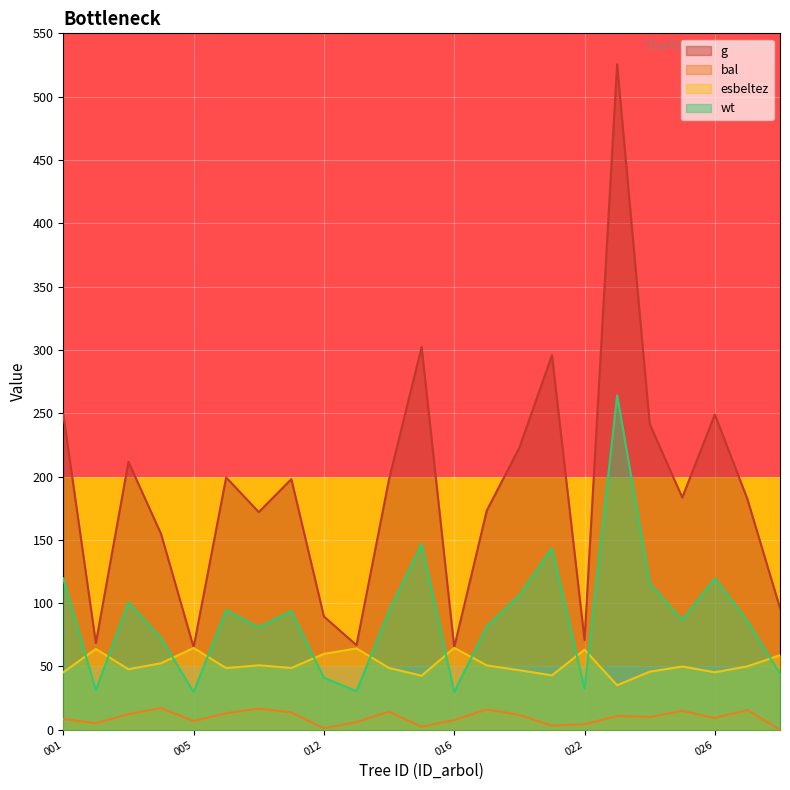

True or false: bal and wt cross at least once.

False